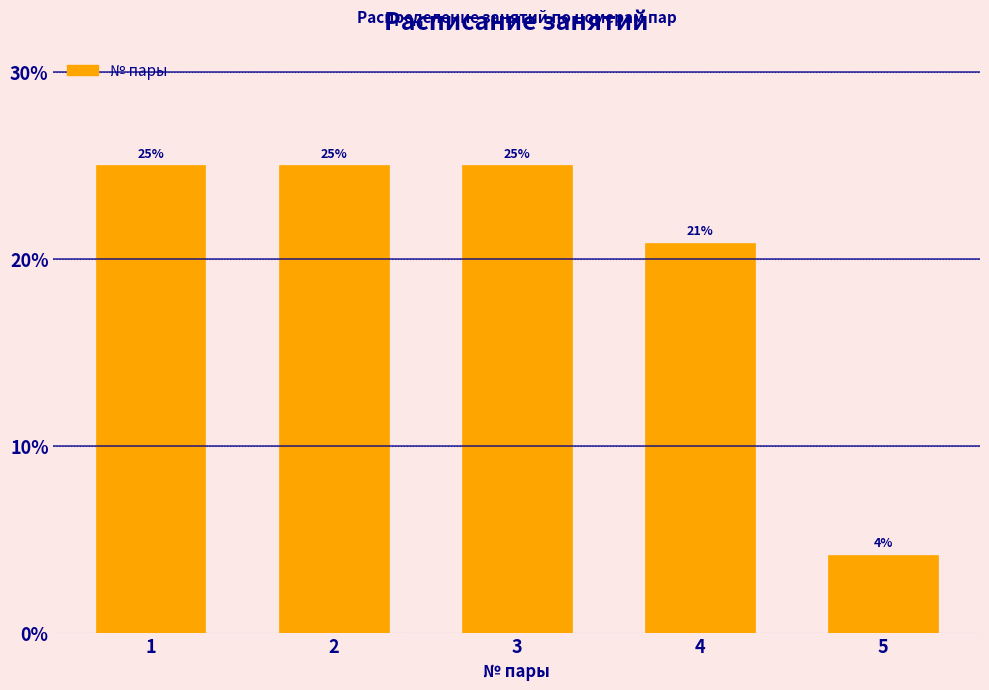

The chart shows a value of 36.5 at 1. True or false?

False